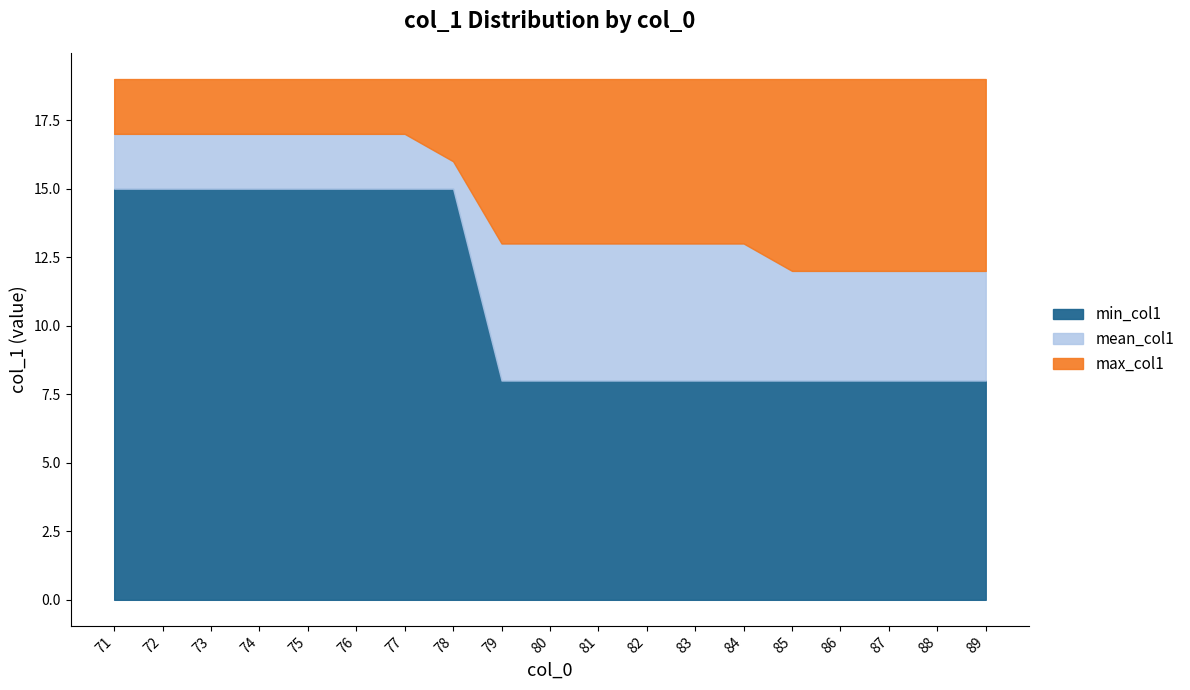

True or false: col_0_values has more than 2 points higher than both neighbors.

False